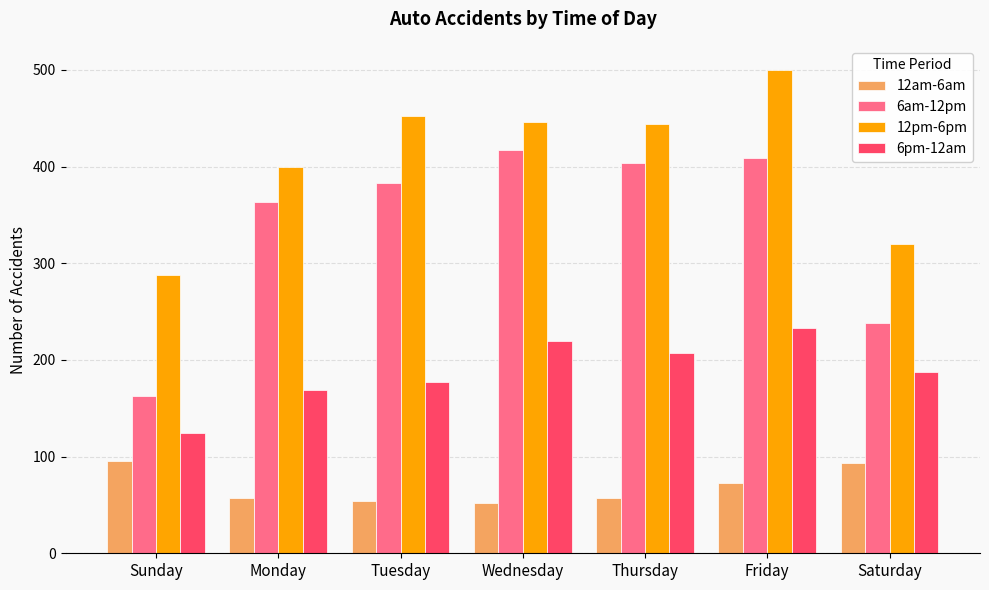

What is the label of the 2nd bar from the left?

Monday